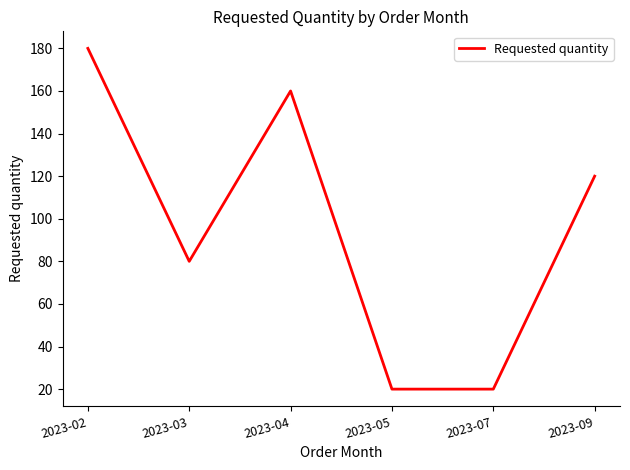

What is the change in value from 2023-02 to 2023-09?

-60